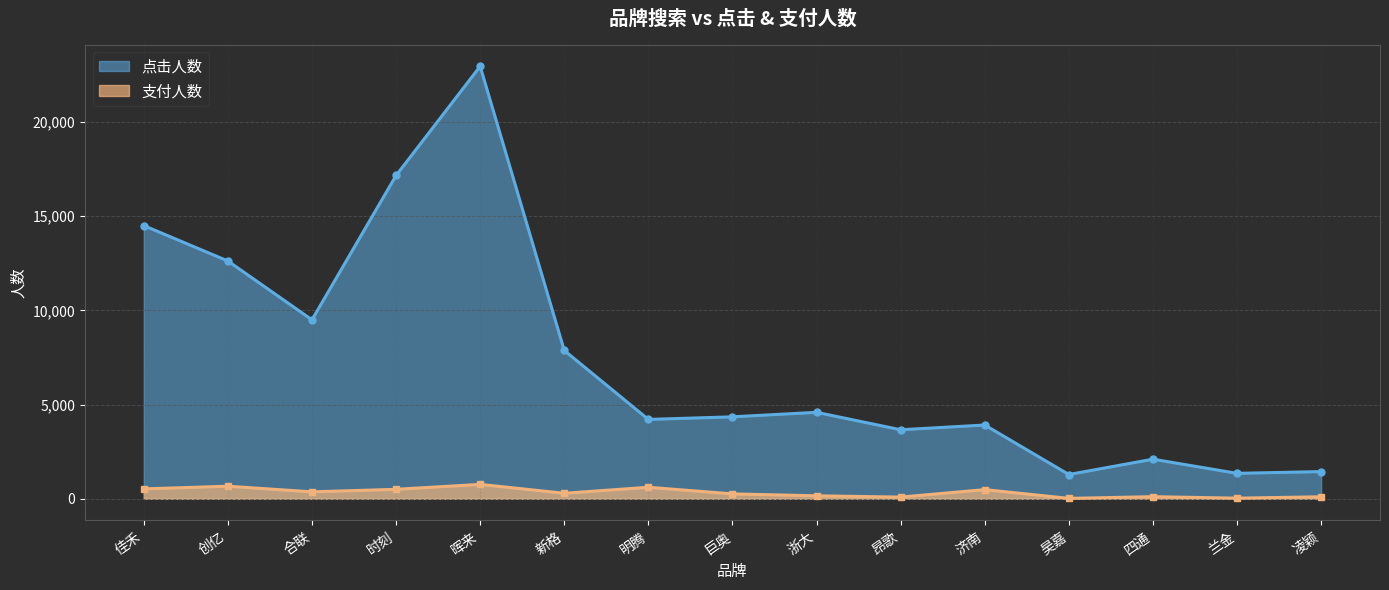

How many values in the 支付人数 series exceed 289?

7